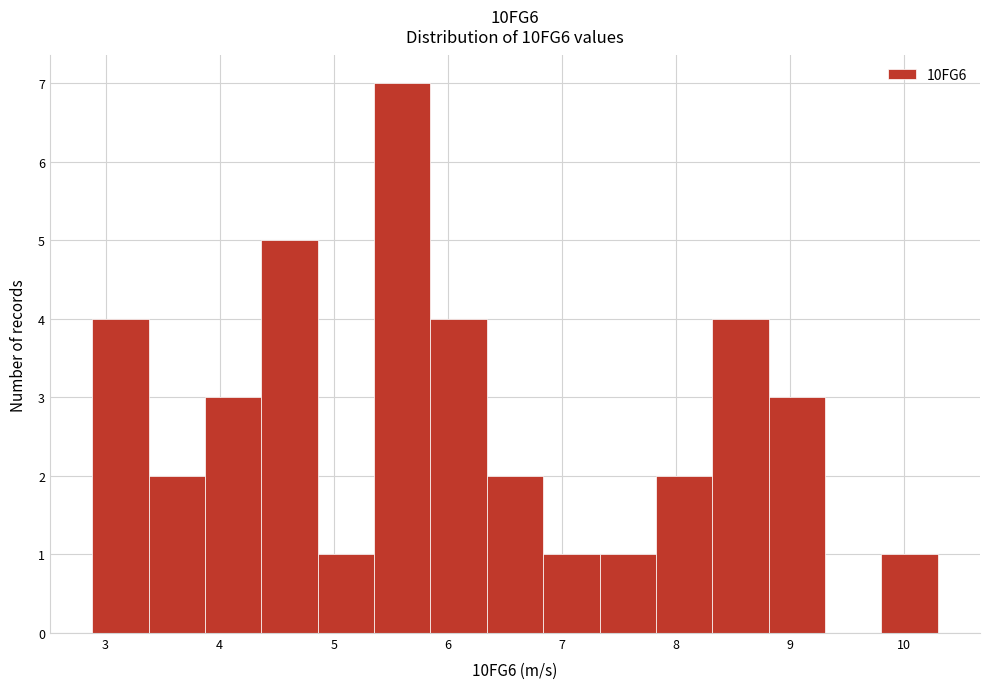

Over which range of the x-axis is the bar tallest?

5.4 to 5.8